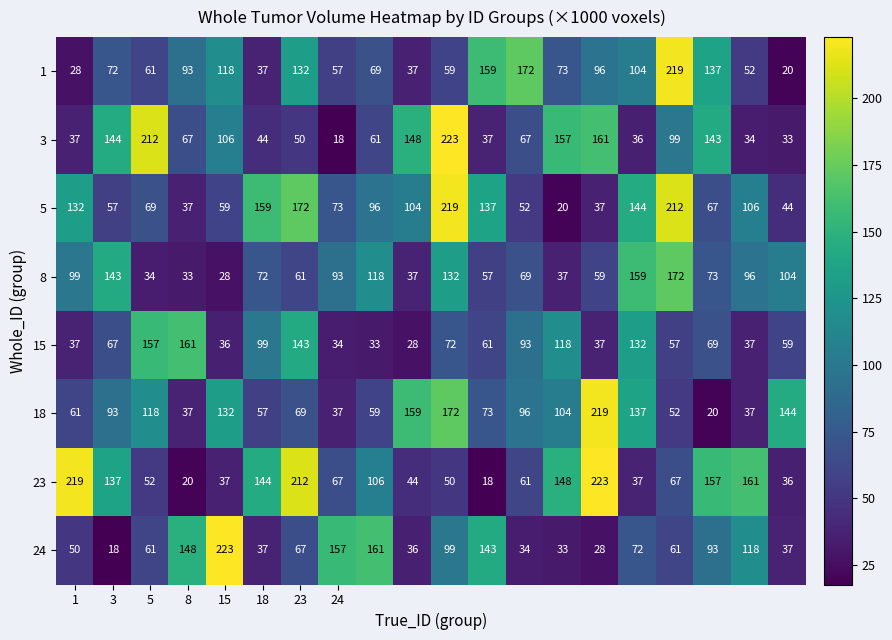

At how many categories does at least one series exceed 166?

8